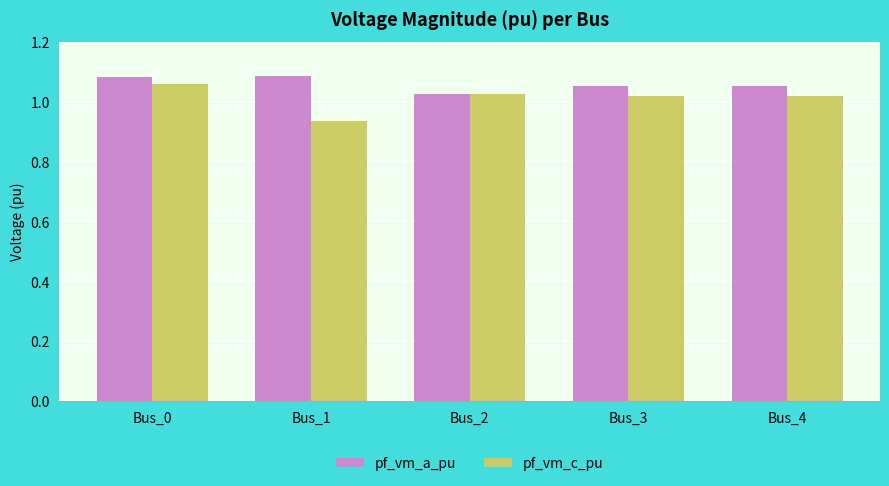

What is the total value across all series at Bus_1?

2.0